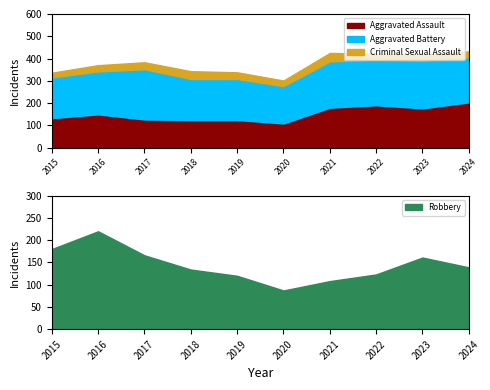

What is the average value of the Aggravated Assault series?

151